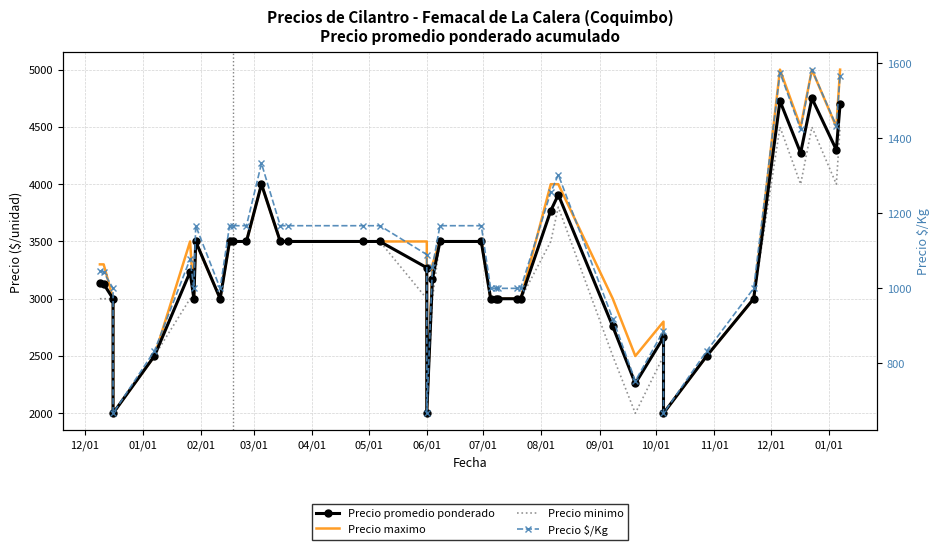

True or false: Precio $/Kg and Precio minimo cross at least once.

False